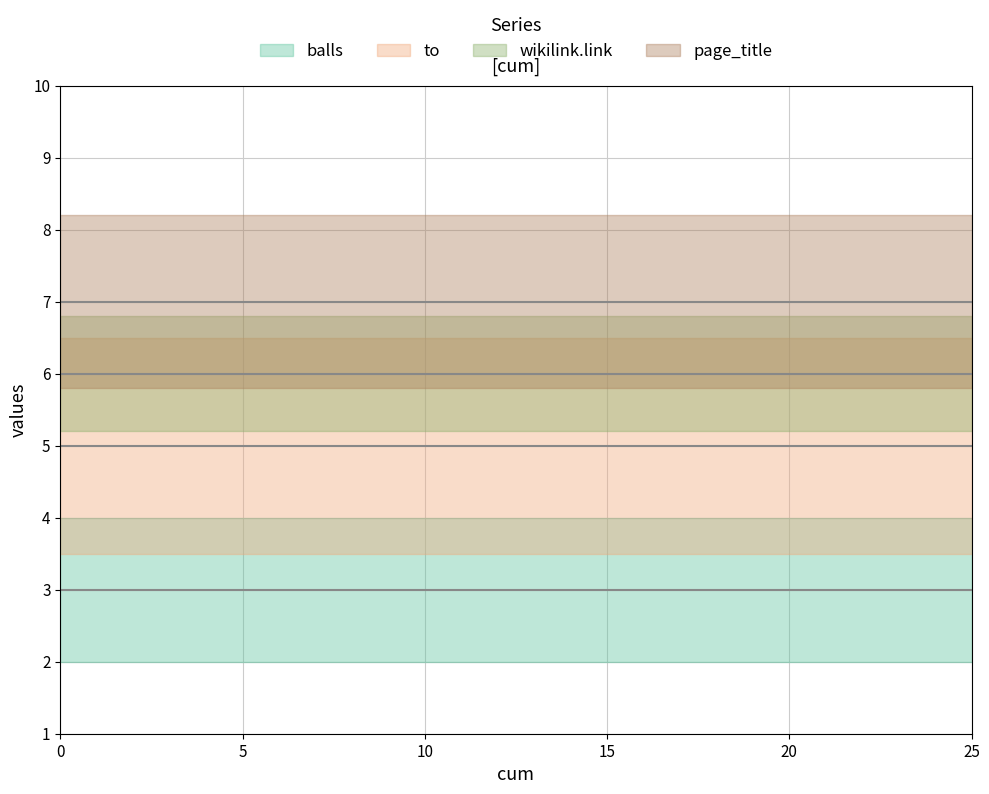

Which series has the largest total across all categories?

page_title